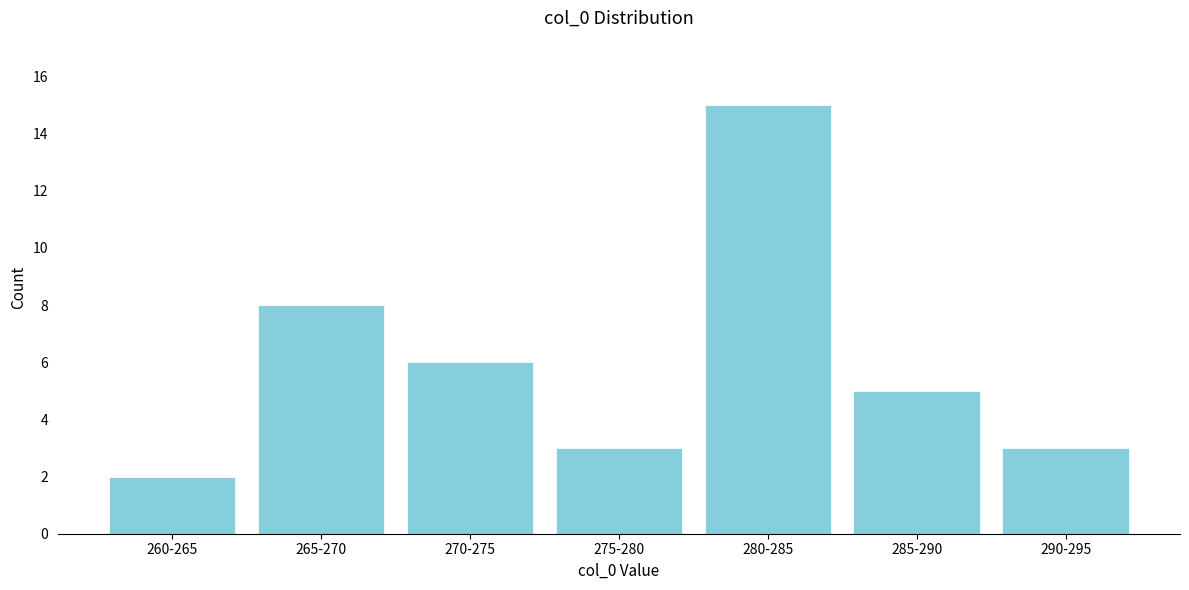

Reading right to left, list all the values displayed in this chart.

290-295=3	285-290=5	280-285=15	275-280=3	270-275=6	265-270=8	260-265=2